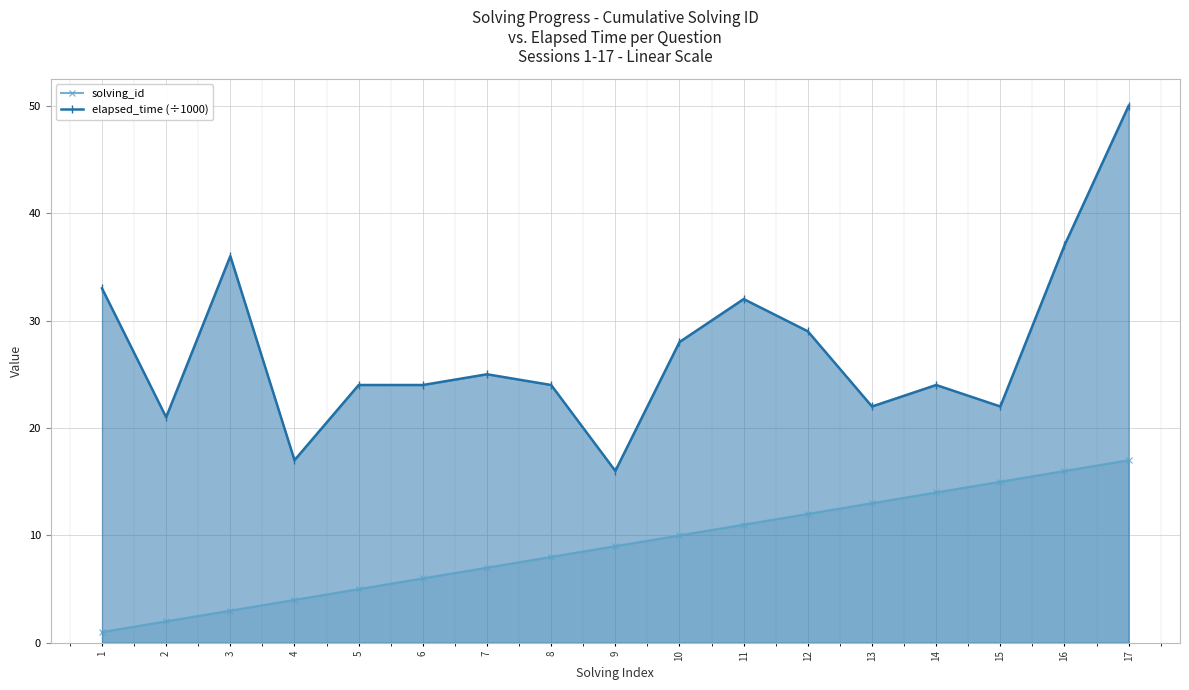

Is the value of elapsed_time (÷1000) at 8 greater than the value of solving_id at 16?

Yes